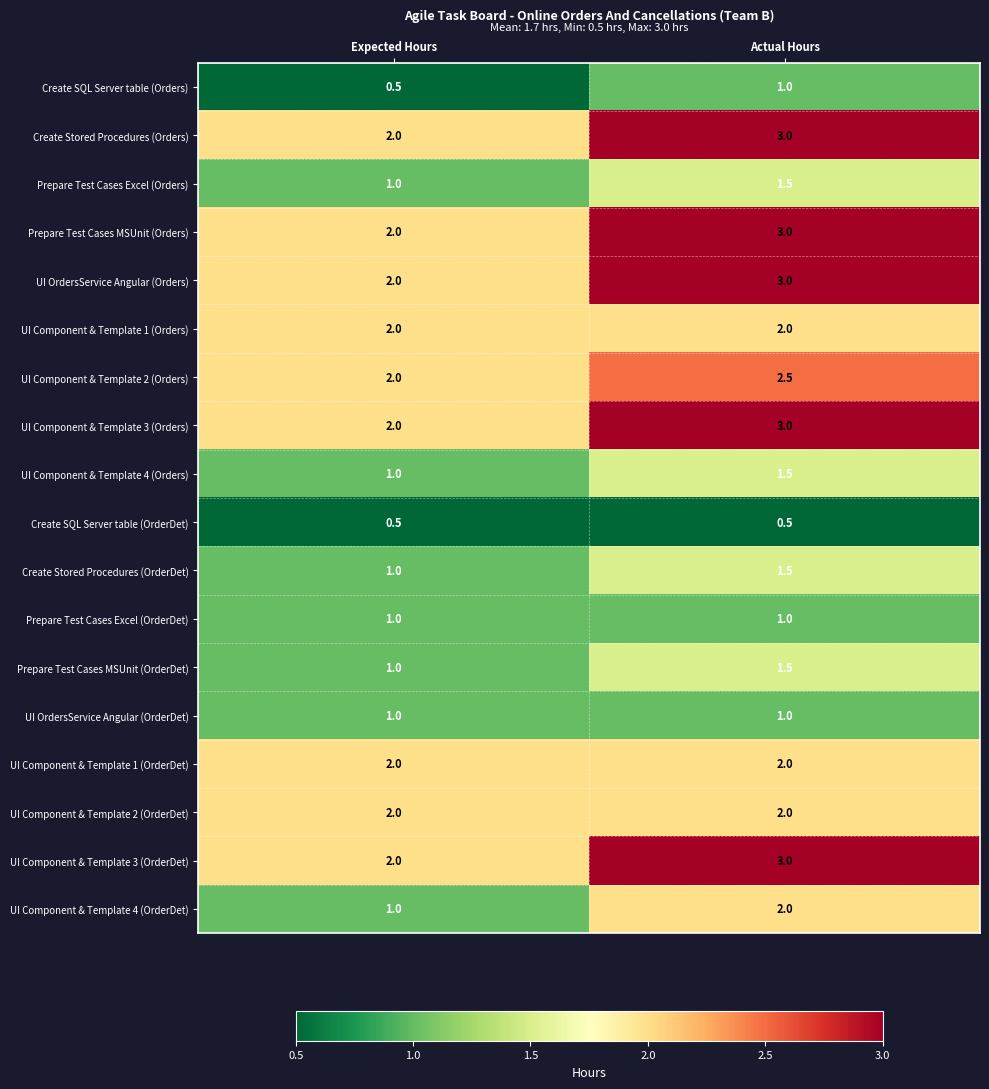

How many distinct data groups are displayed?

18